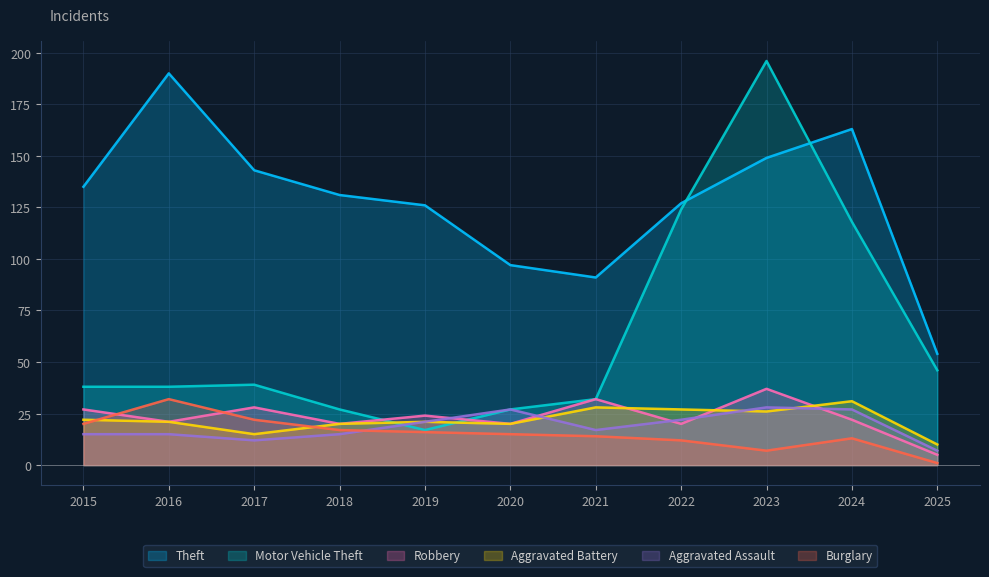

At how many categories does at least one series exceed 47?

11